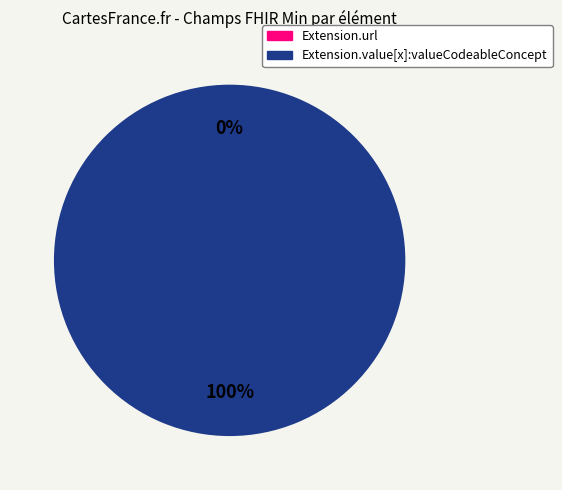

Which category has the biggest portion of the pie?

Extension.value[x]:valueCodeableConcept